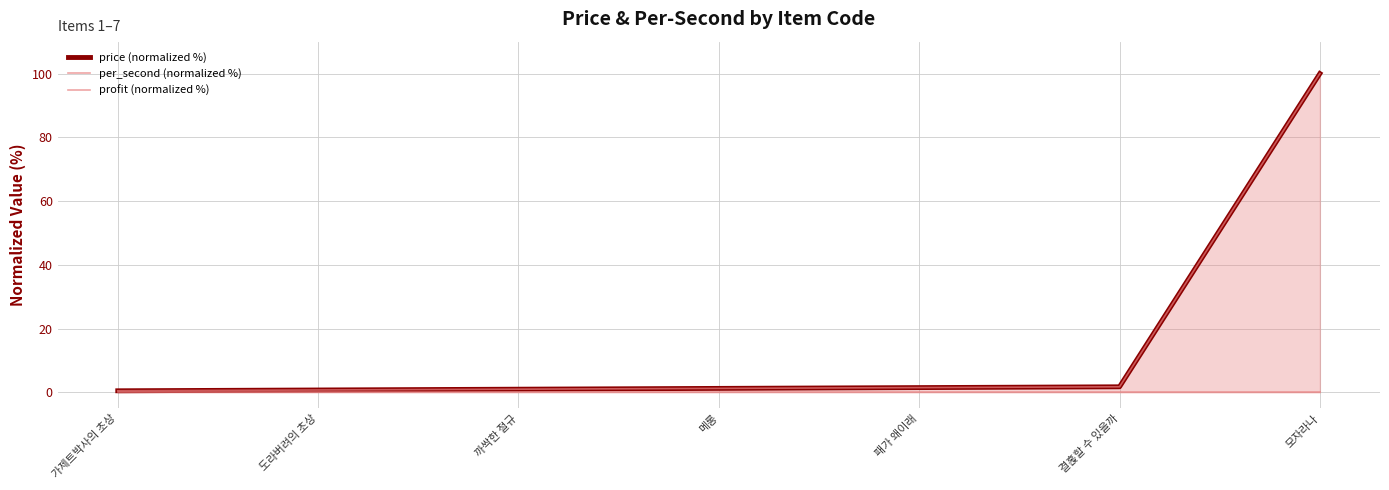

What is the total value across all series at 패가 왜이래?

3.0